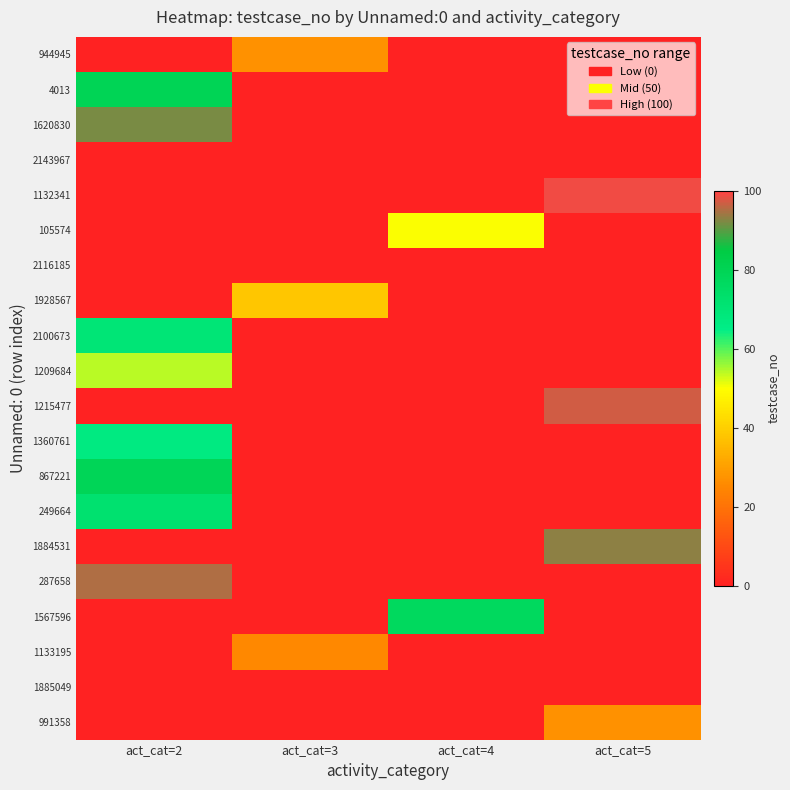

What is the spread (max minus min) of values at act_cat=3?

38